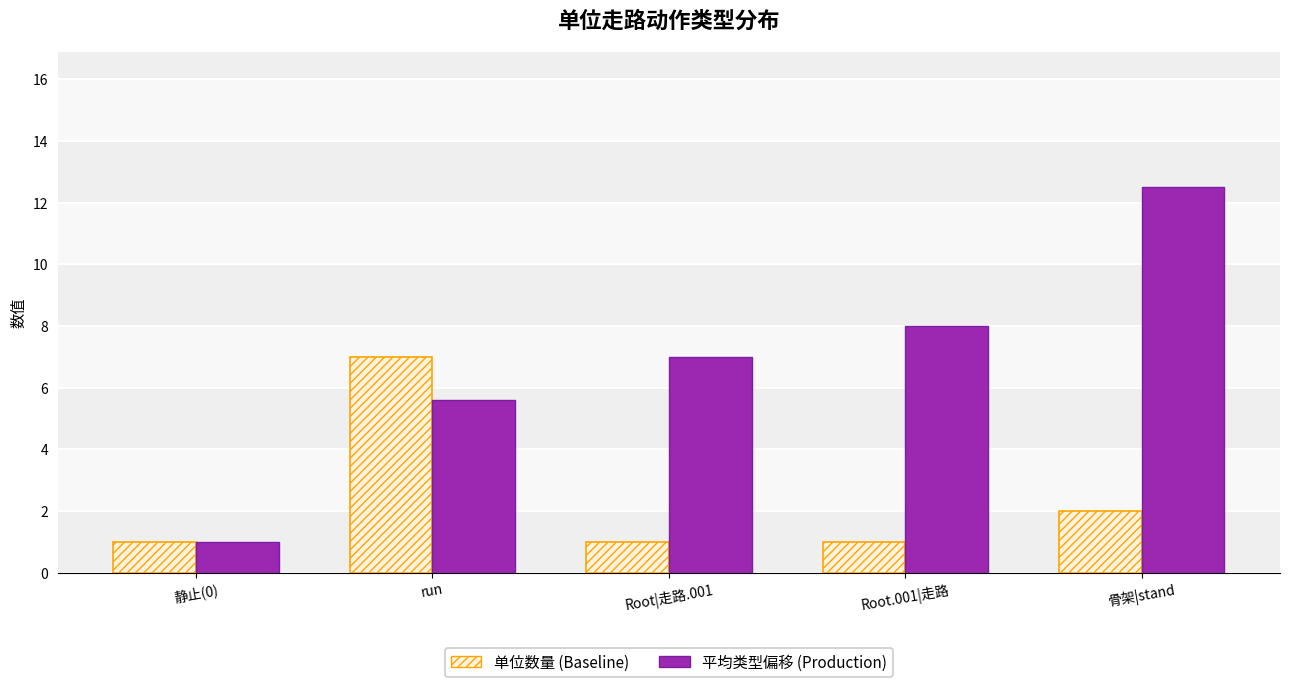

What is the total value across all series at 静止(0)?

2.0